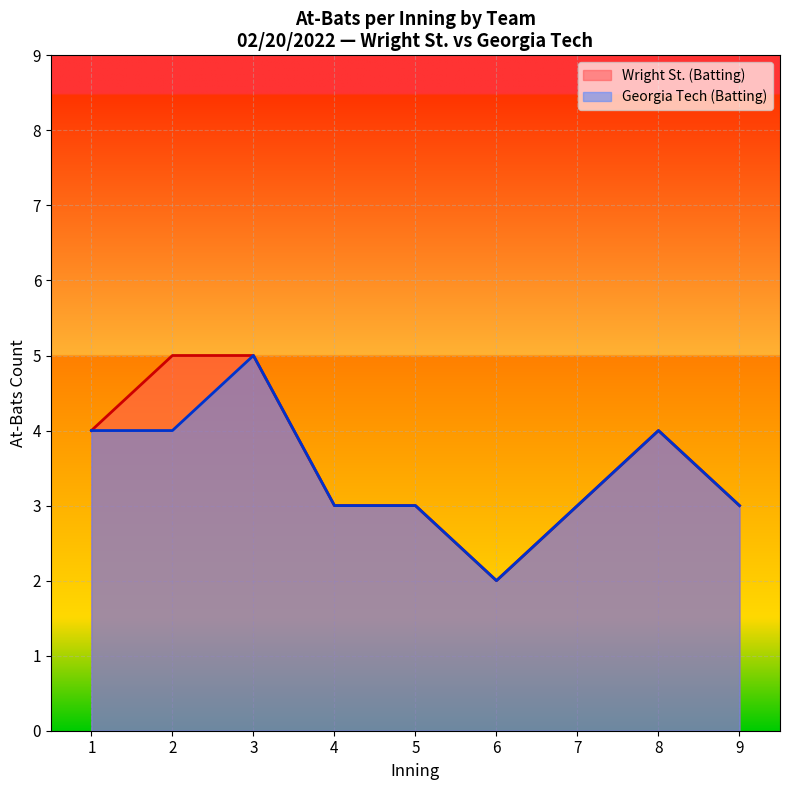

What is the difference between the Wright St. (Batting) values at 2 and 4?

2